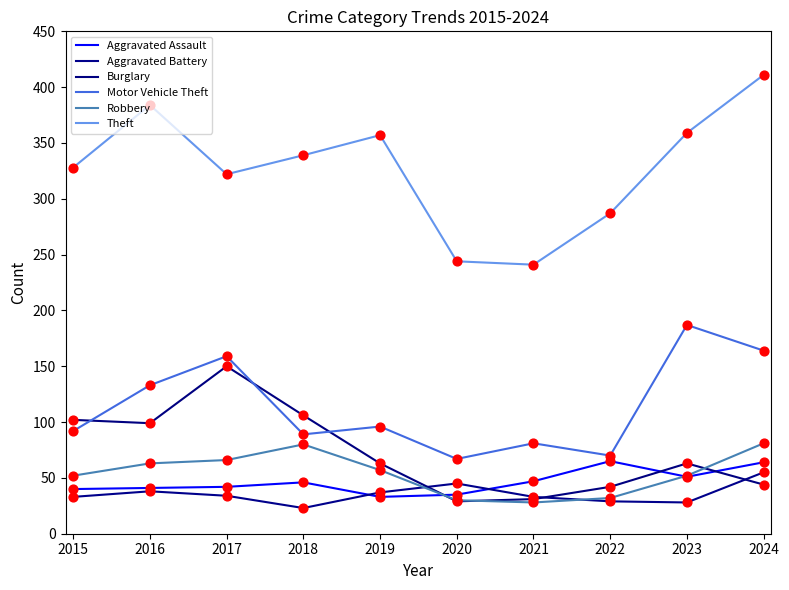

How many lines are shown in the chart?

6